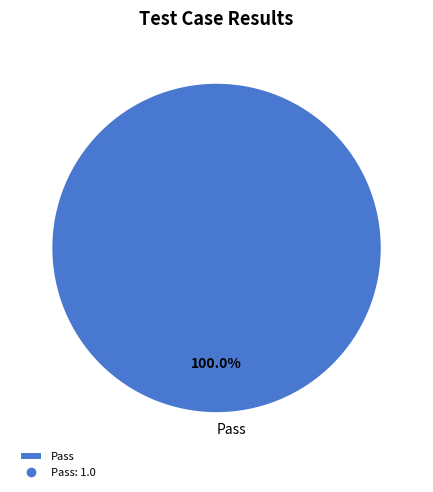

Which slice represents more than half of the pie?

Pass